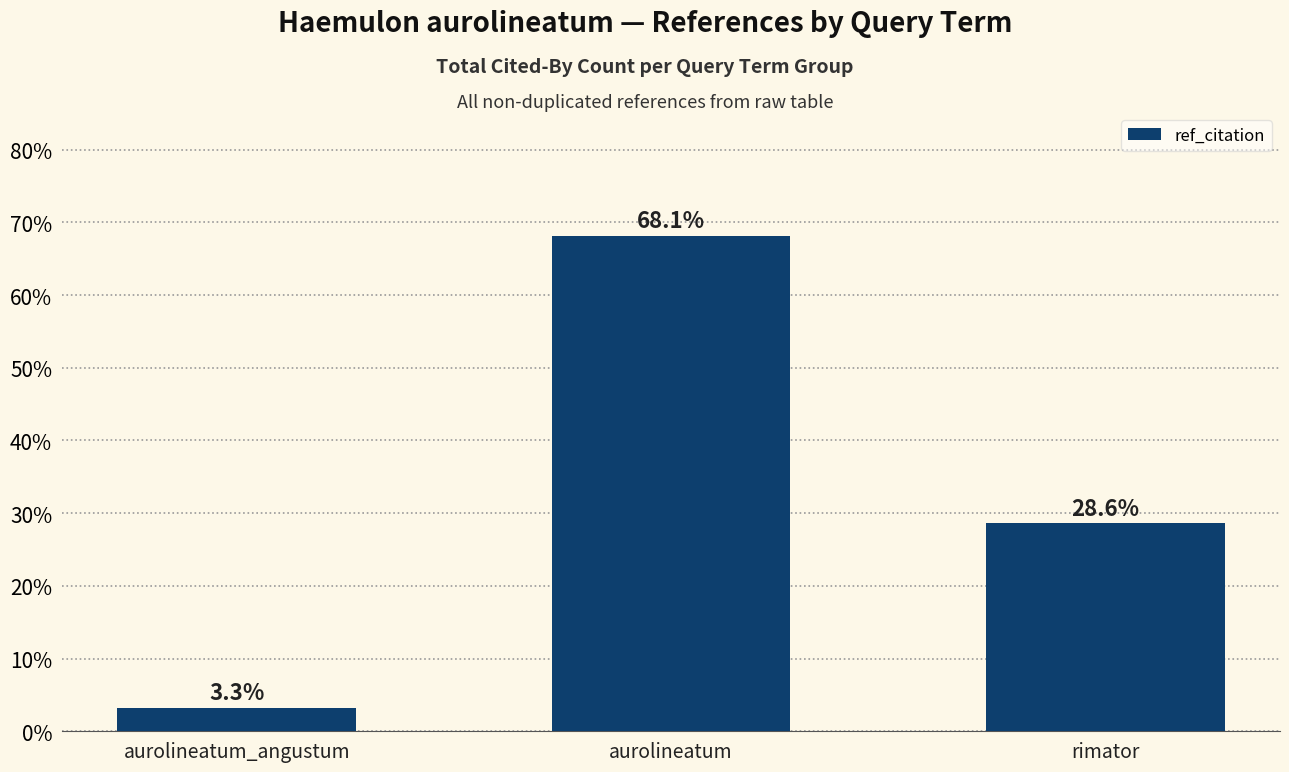

What is the minimum value shown in the chart?

3.3